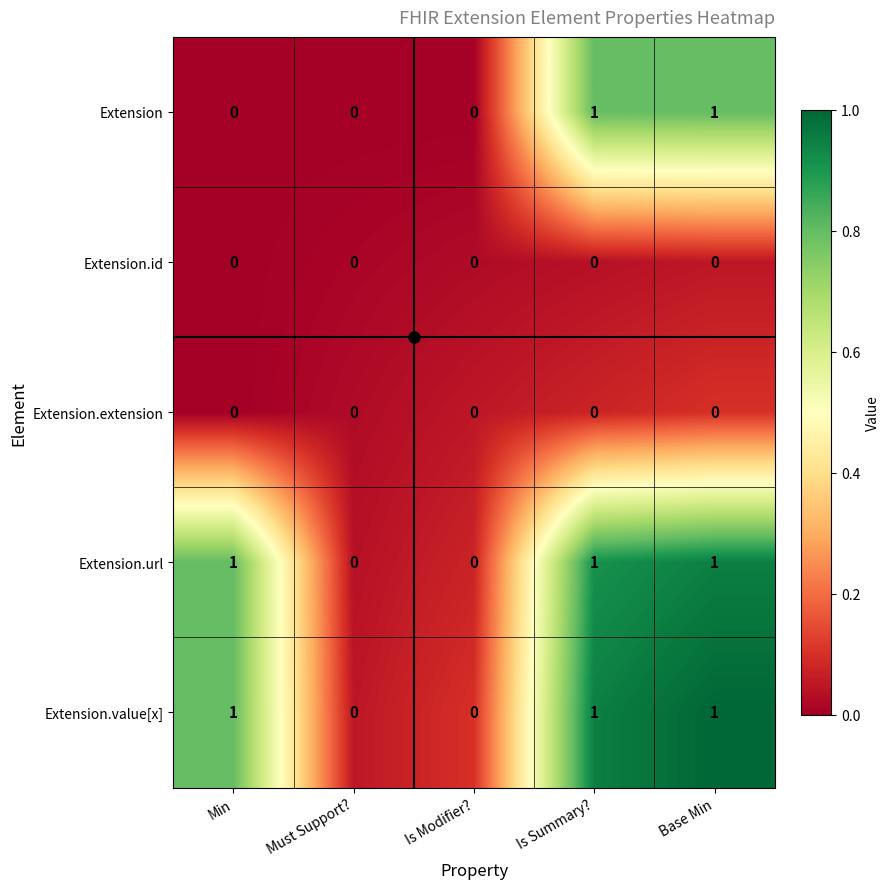

What is the difference between the highest and lowest values at Min?

1